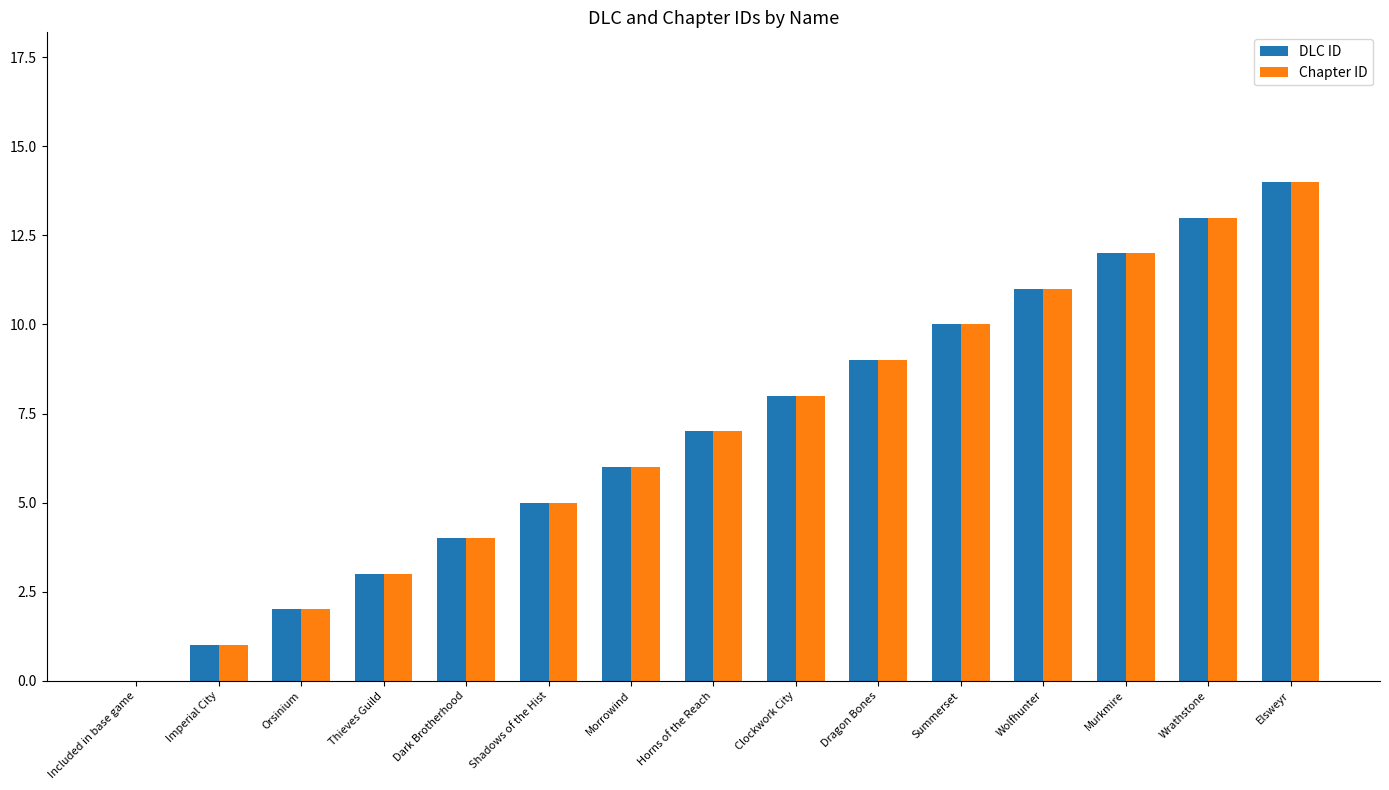

What are all the series names shown in the legend?

DLC ID, Chapter ID